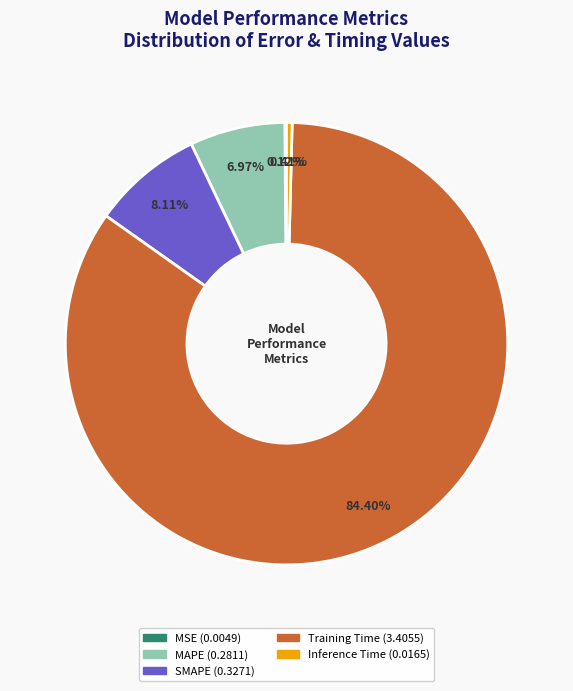

Which slice is the largest?

Training Time